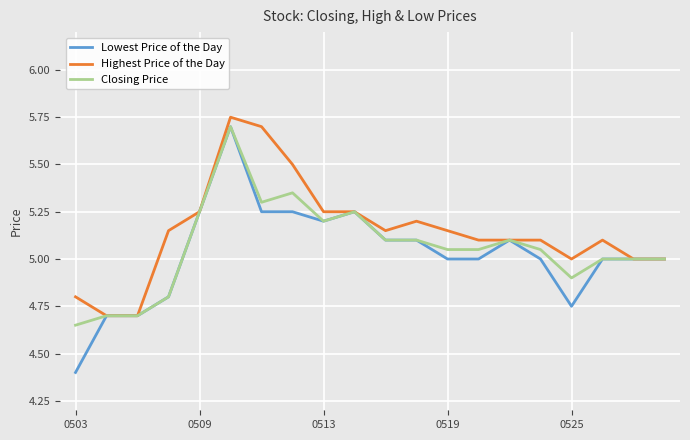

Which series has the largest total across all categories?

Highest Price of the Day